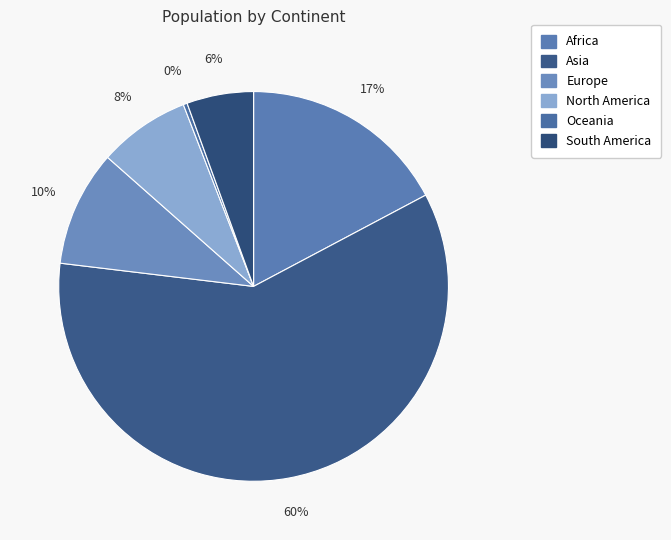

Does any single category account for the majority?

Yes